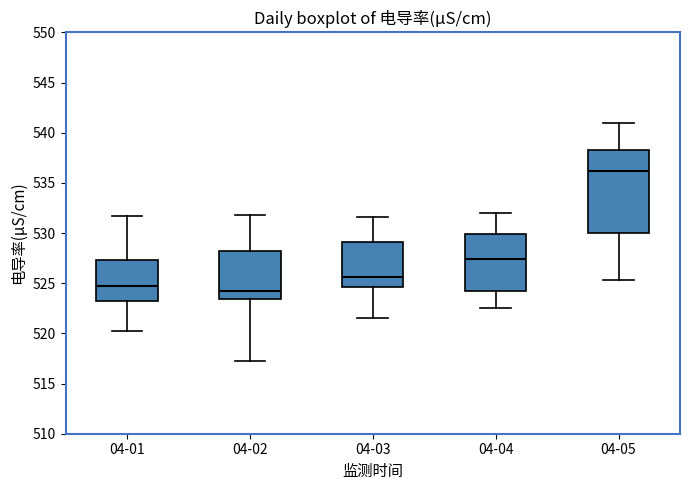

Which box is the tallest, from its lower edge to its upper edge?

04-05